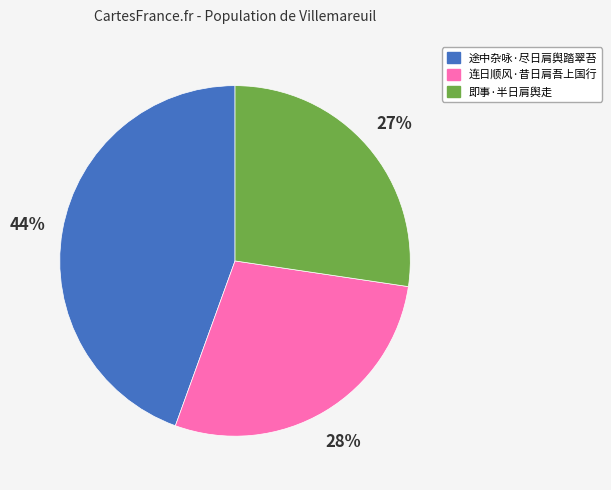

The 即事·半日肩舆走 slice represents 39% of the pie. True or false?

False